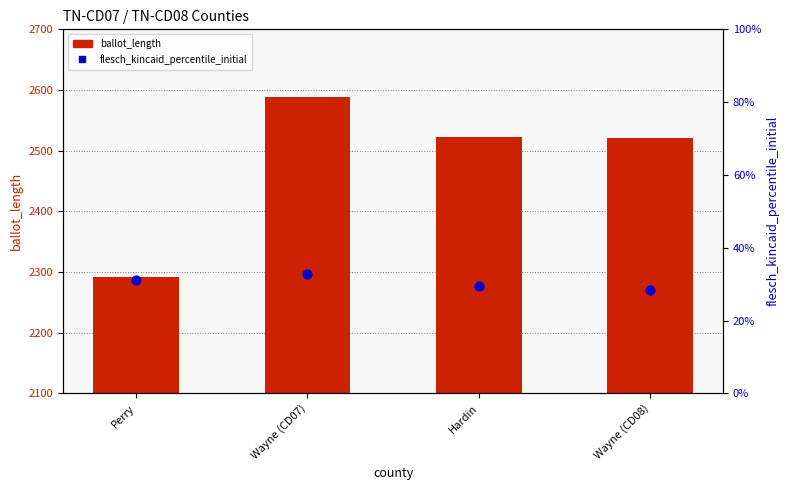

Which series has the widest spread of Y values?

ballot_length